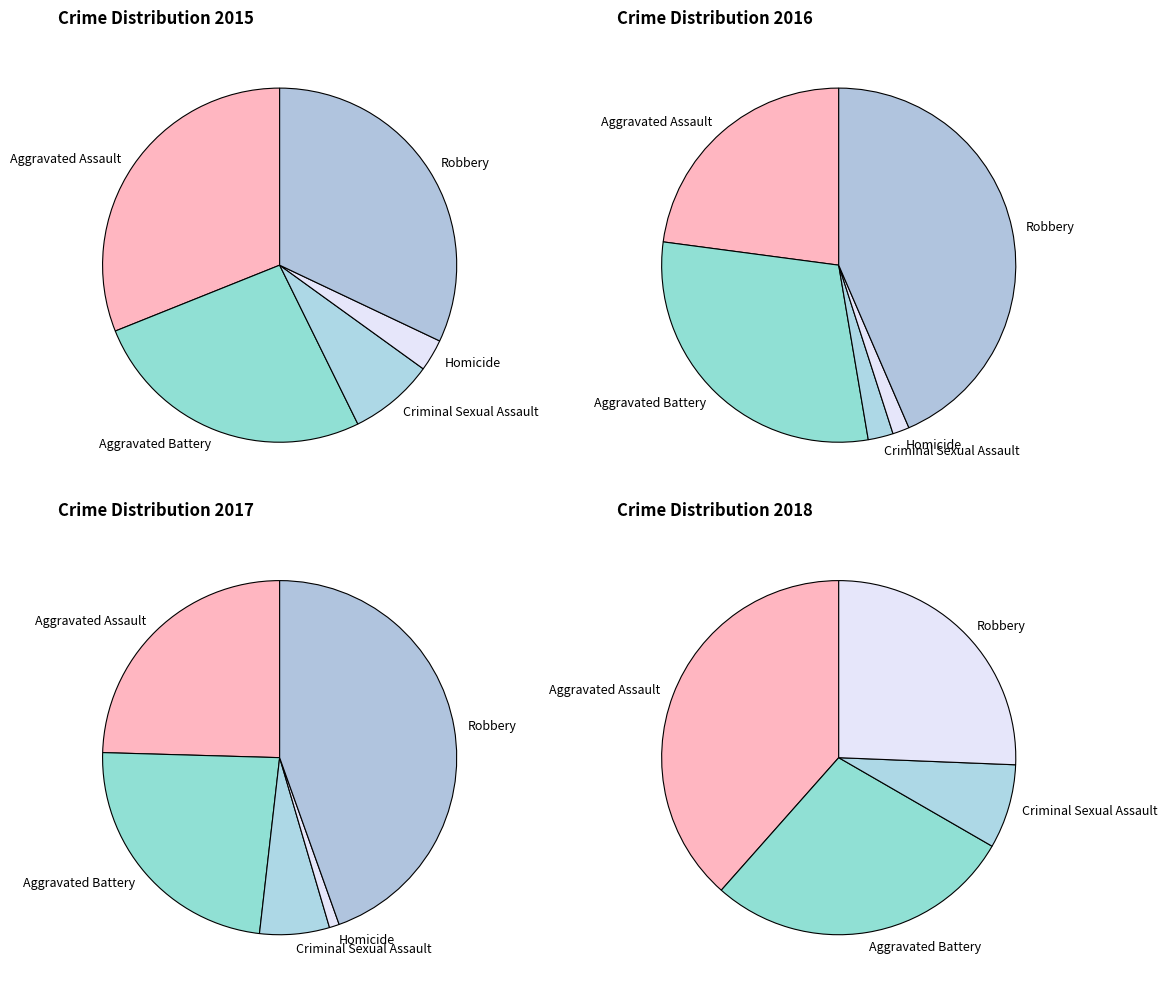

How much of the chart is everything except Homicide?

98.5%